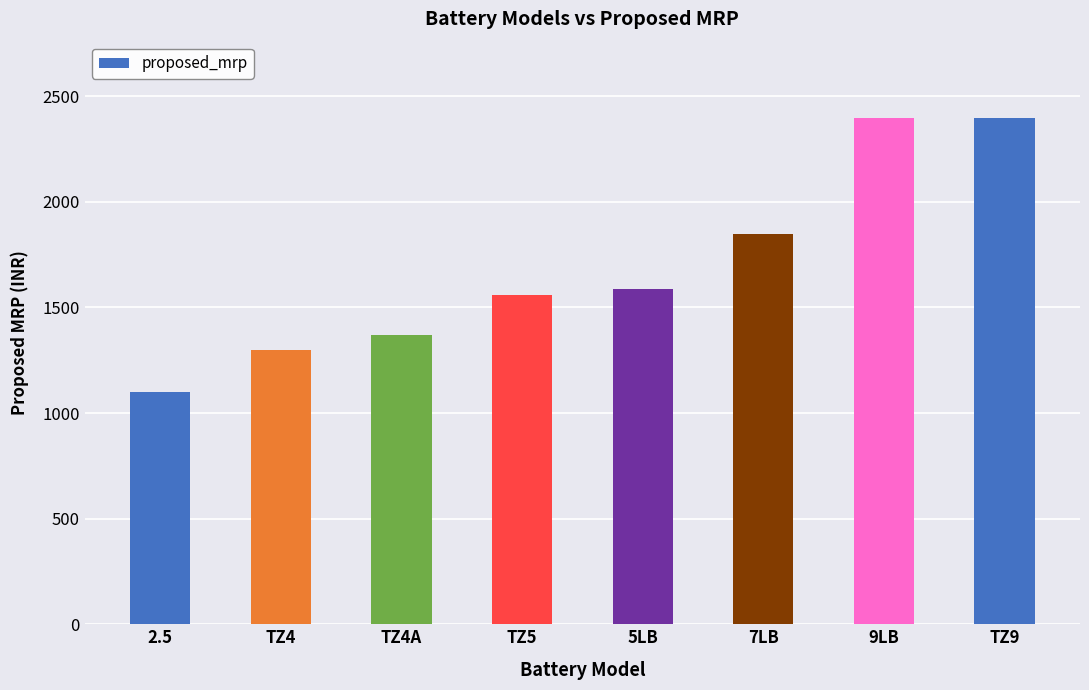

What position from the left is TZ4?

2